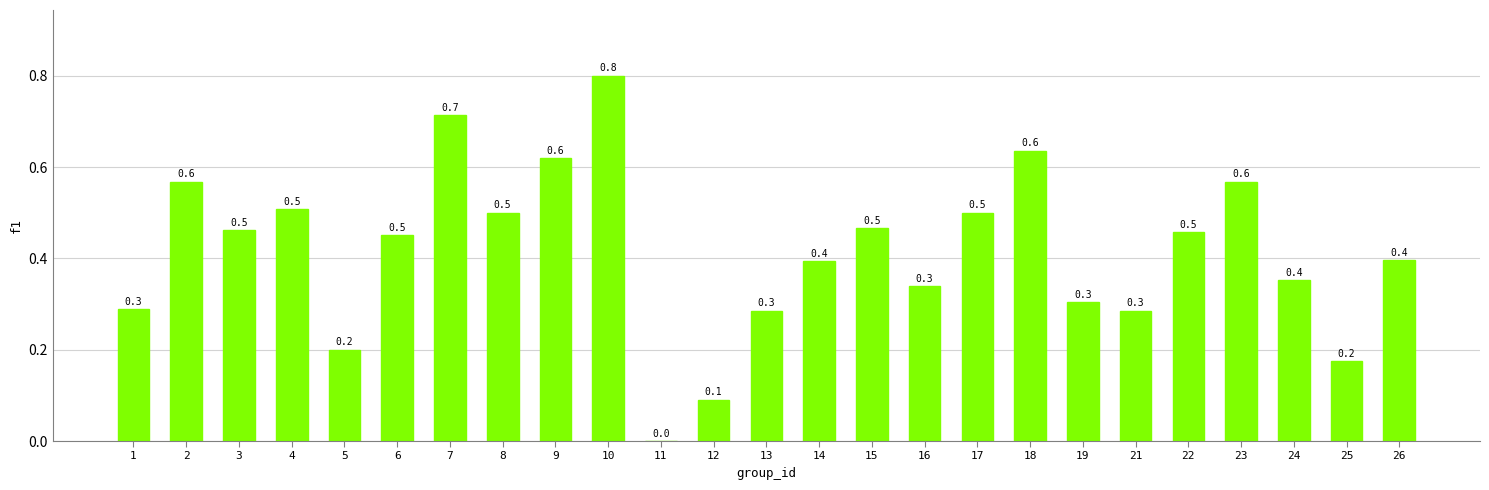

The chart shows a value of 0.2 at 23. True or false?

False